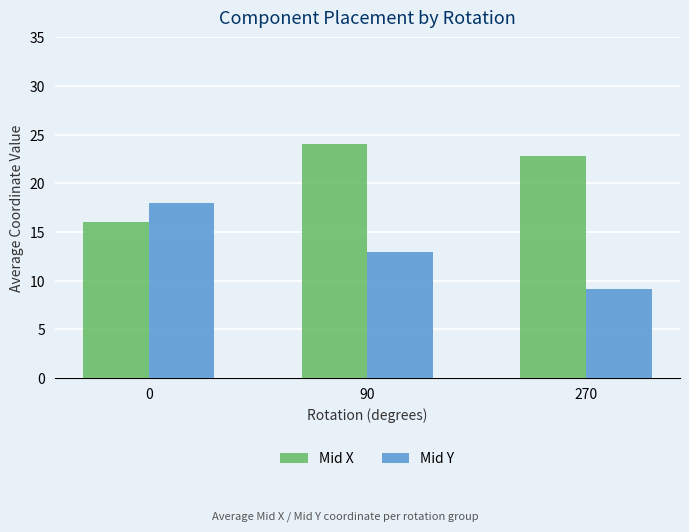

Reading right to left, extract all data points from this chart.

Mid X: 22.8	24.1	16.0
Mid Y: 9.2	13.0	18.0